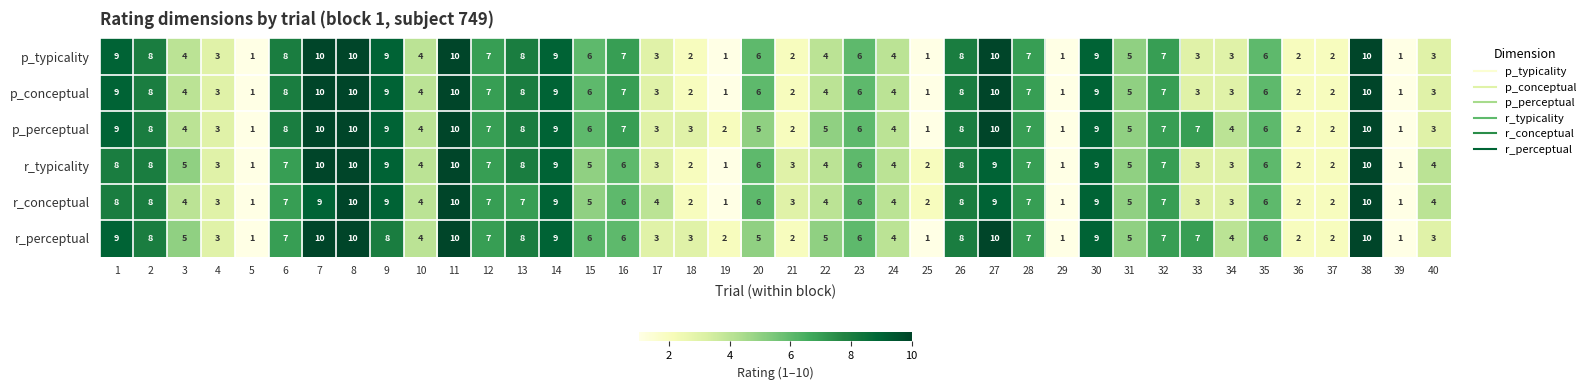

How many categories are shown in the chart?

40